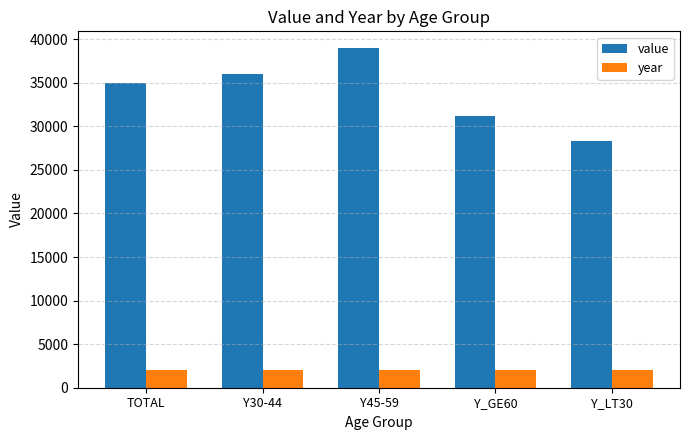

Rank the series at Y_GE60 from lowest to highest value.

year, value